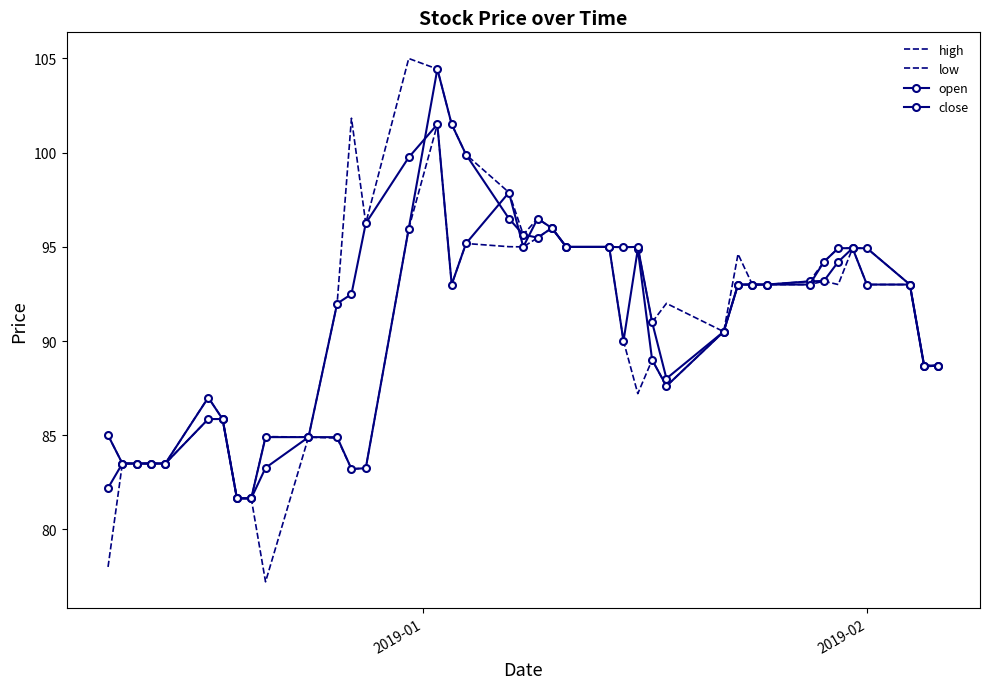

How many data points in close are above 93?

15